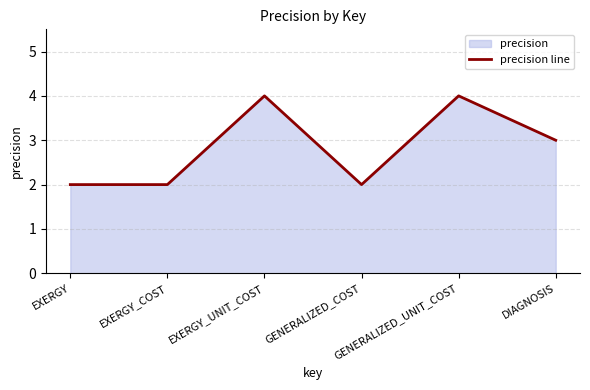

How many lines are shown in the chart?

1